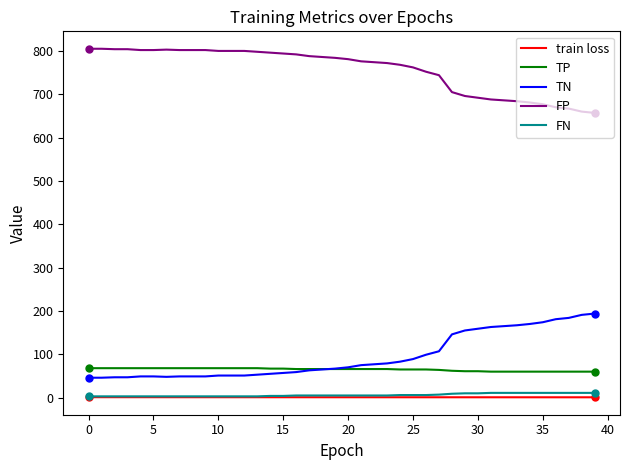

True or false: FP and TP intersect in this chart.

False